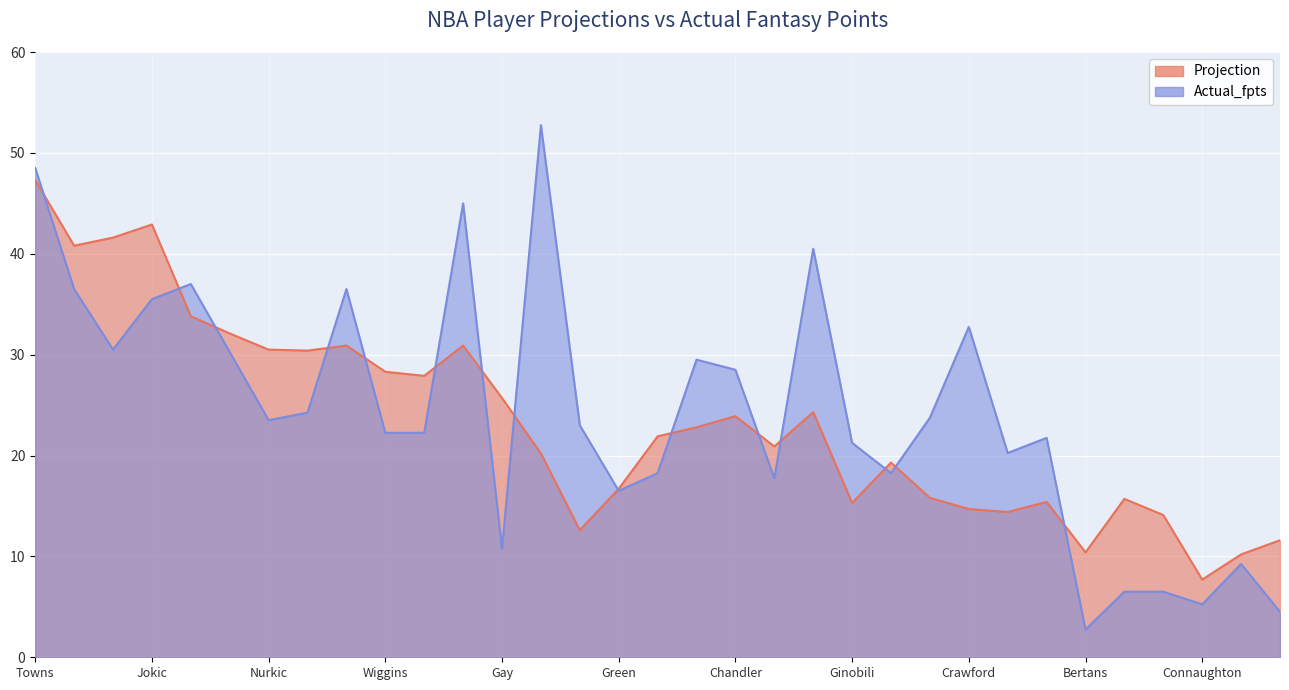

True or false: Projection and Actual_fpts intersect in this chart.

True